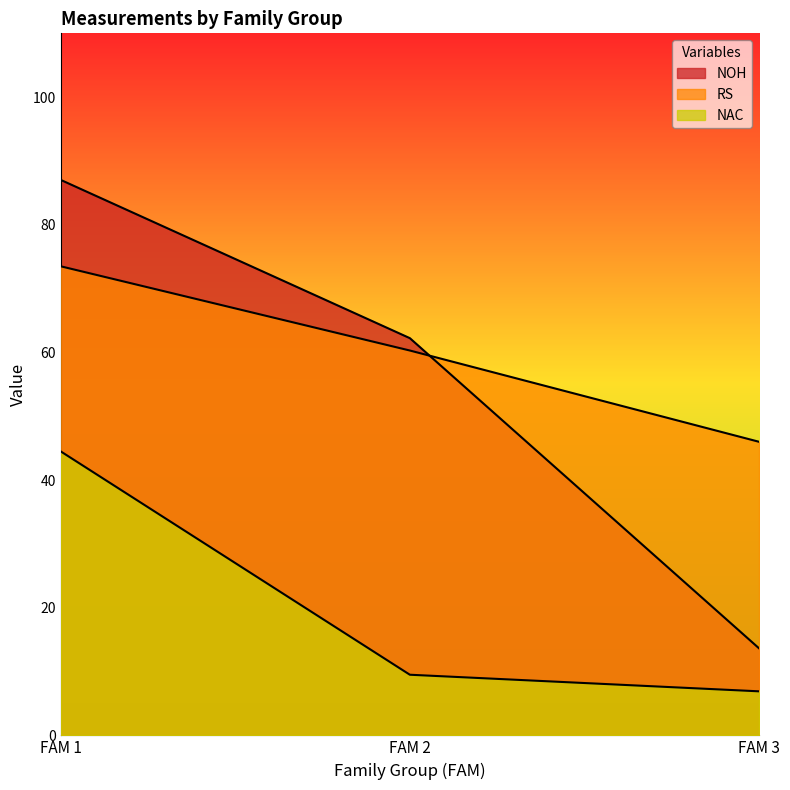

Rank the categories by RS value from highest to lowest.

FAM 1, FAM 2, FAM 3